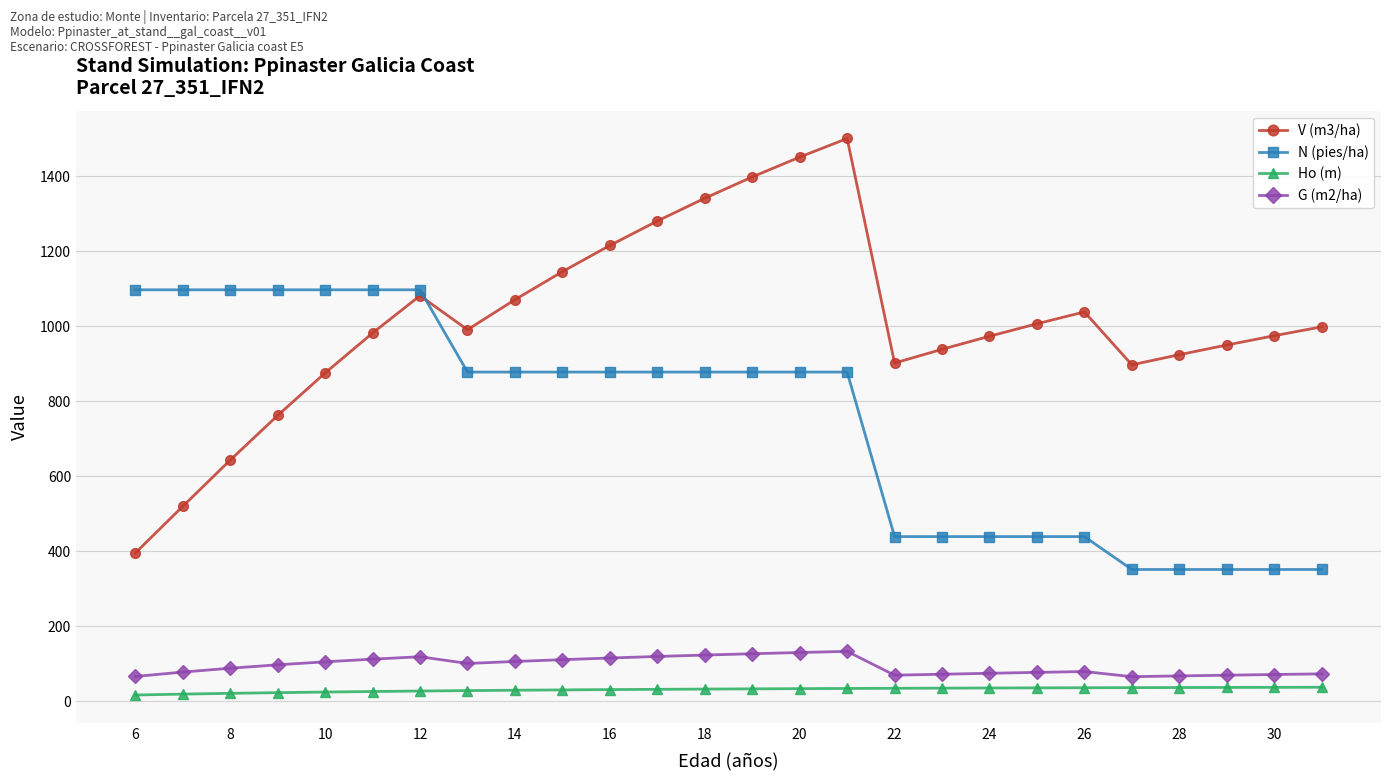

Count the number of data series in this chart.

4